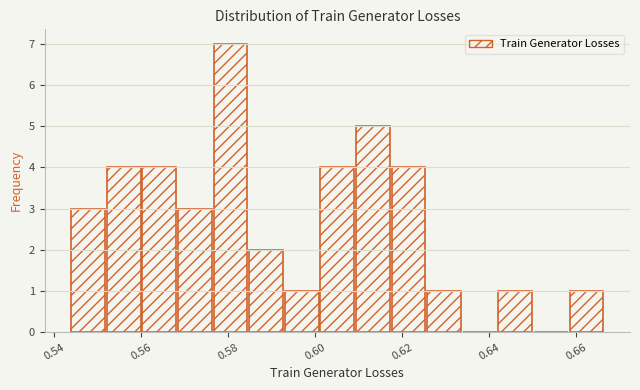

Reading left to right, list every bar in this chart as the range it spans on the x-axis followed by its height. Neither the bar edges nor the heights are printed on the chart, so give them approximately, as read against the axes.

0.544 to 0.552: 3
0.552 to 0.560: 4
0.560 to 0.568: 4
0.568 to 0.576: 3
0.576 to 0.584: 7
0.584 to 0.594: 2
0.594 to 0.602: 1
0.602 to 0.610: 4
0.610 to 0.618: 5
0.618 to 0.626: 4
0.626 to 0.634: 1
0.634 to 0.642: 0
0.642 to 0.650: 1
0.650 to 0.658: 0
0.658 to 0.666: 1